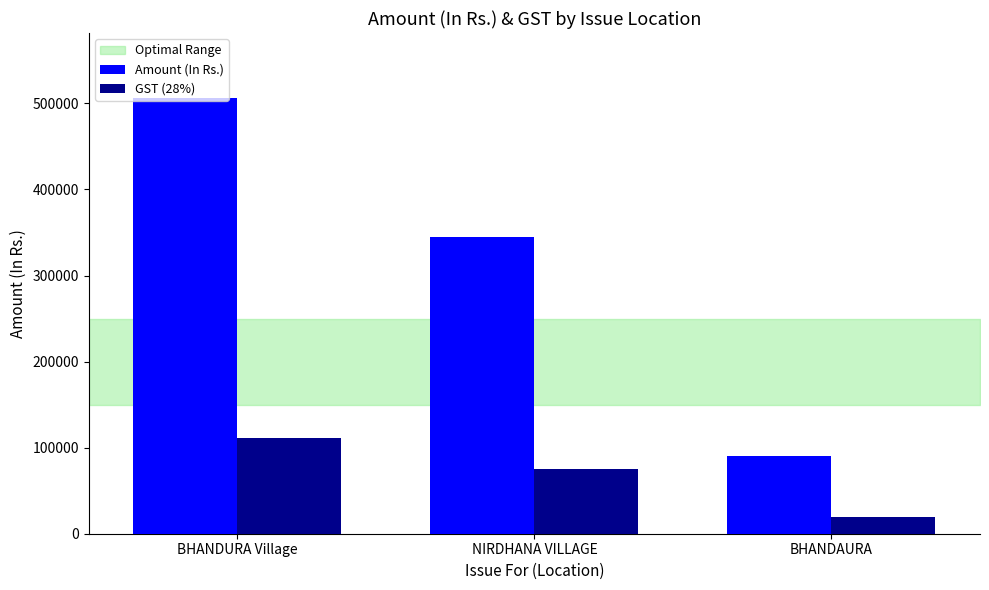

What is the total value across all series at BHANDAURA?

109687.5